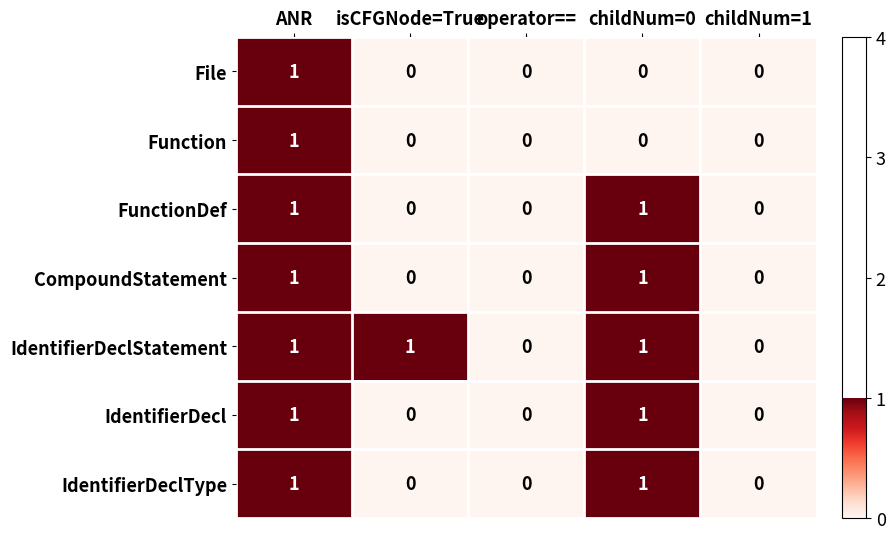

At which category is the sum across all series the highest?

ANR